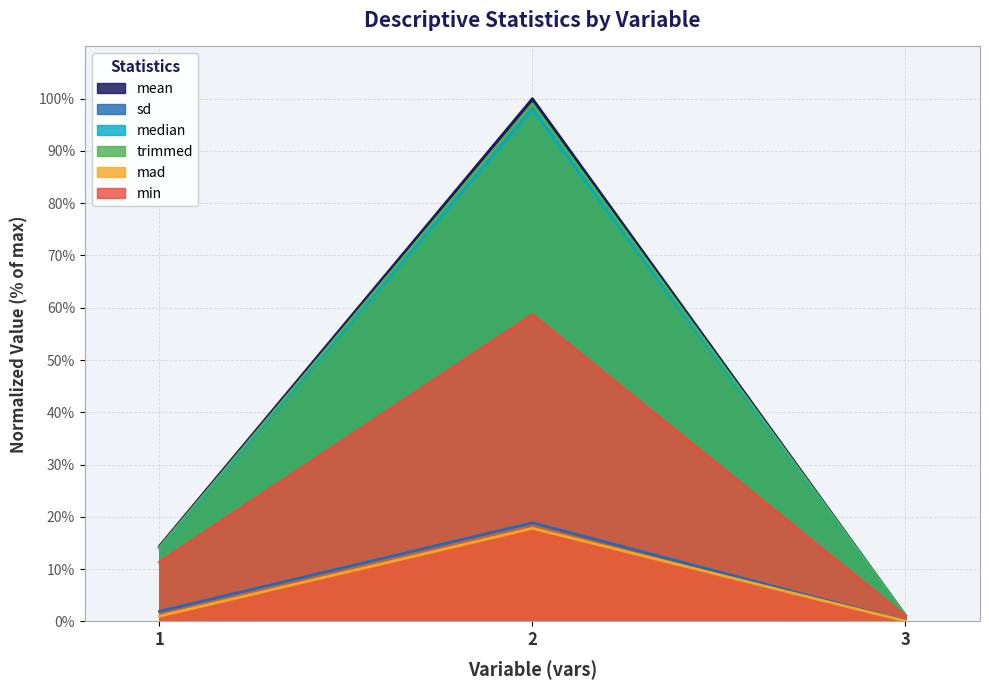

Where is sd nearest to the value 9?

1